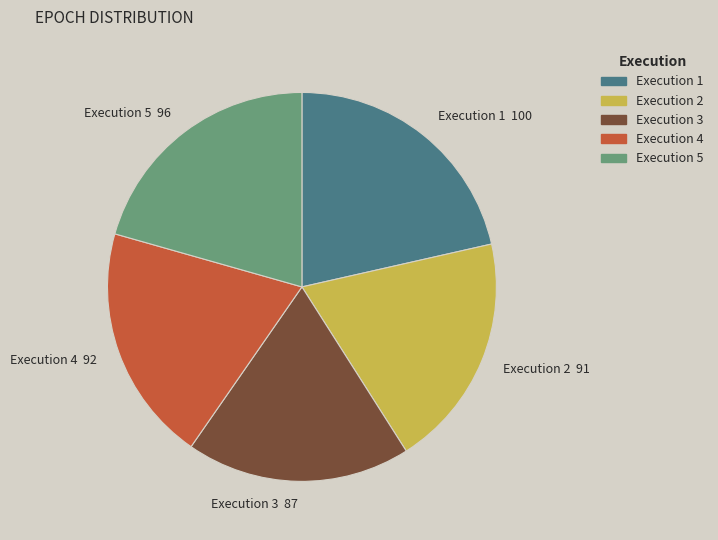

Combined, do Execution 1 and Execution 3 account for over 50%?

No